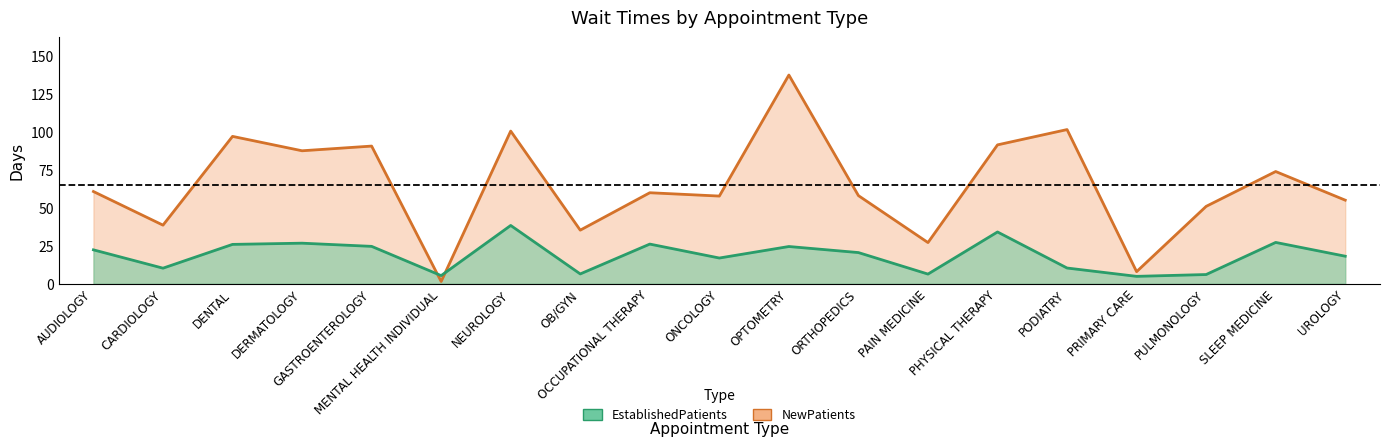

How many values in the EstablishedPatients series exceed 20?

10